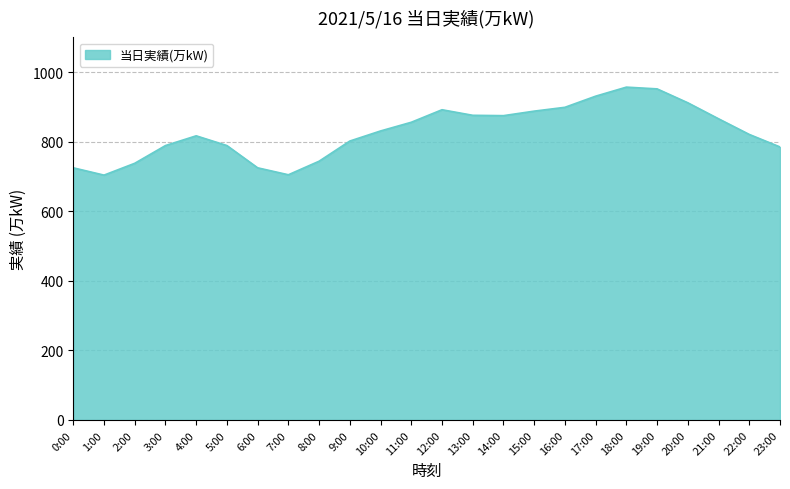

How many lines are shown in the chart?

1